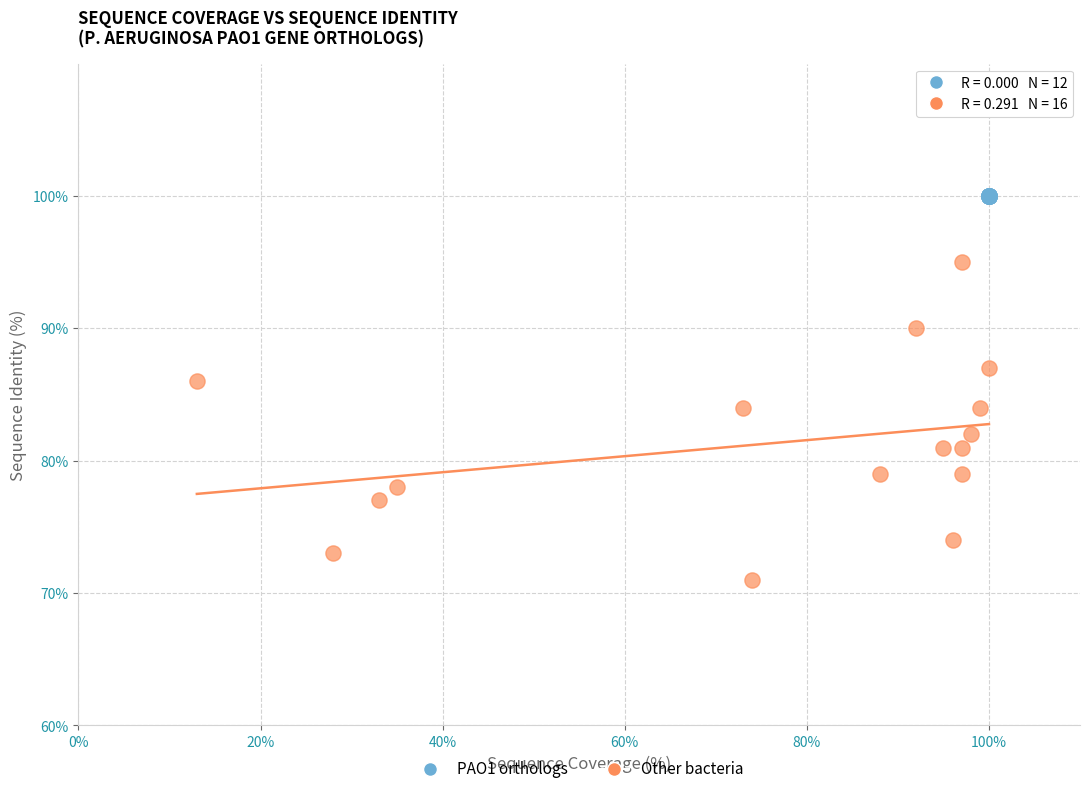

Which series reaches the minimum Y coordinate?

Other bacteria